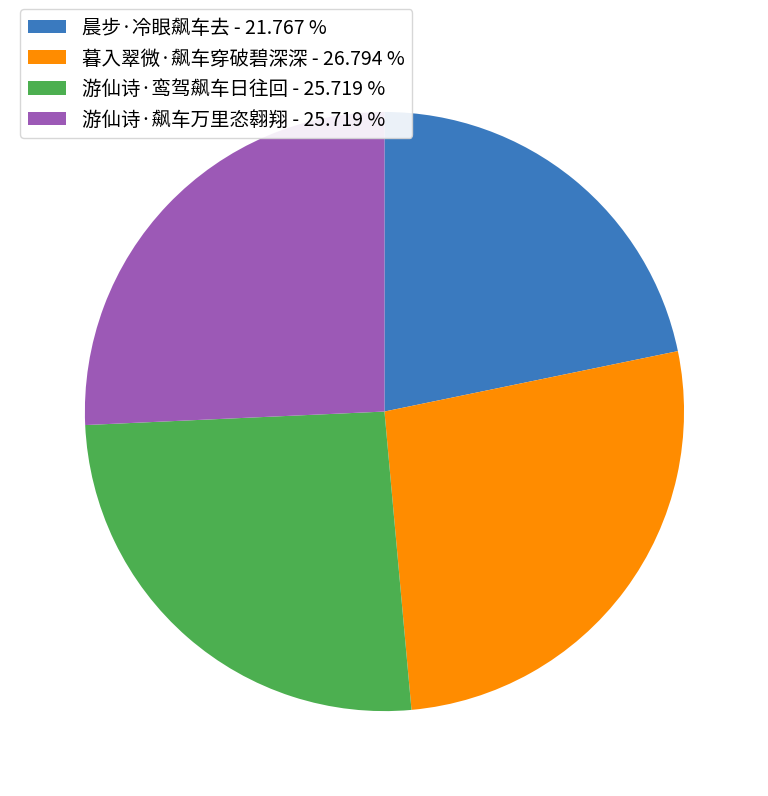

Do 游仙诗·飙车万里恣翱翔 - 25.719 % and 游仙诗·鸾驾飙车日往回 - 25.719 % together represent more than half of the pie?

Yes